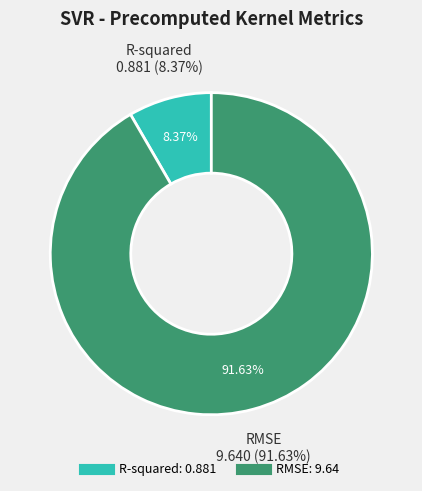

To the nearest percent, what portion does R-squared represent?

8%